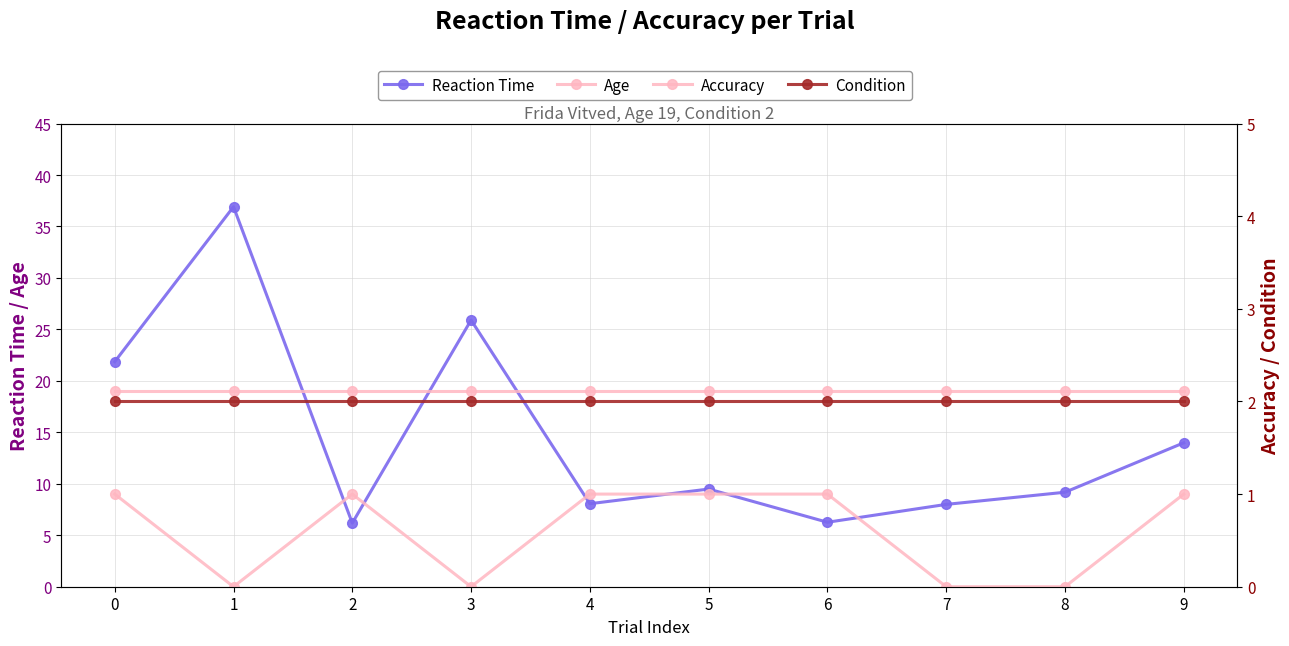

What is the spread (max minus min) of values at 6?

18.0